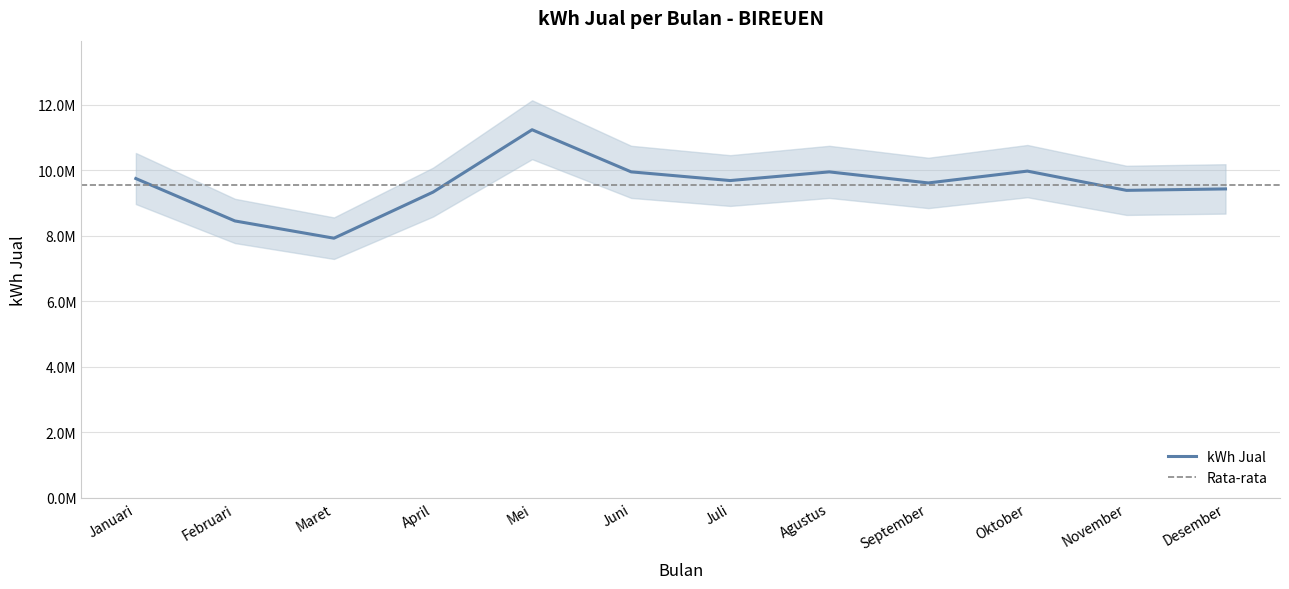

The value at Oktober is 4131202.6. True or false?

False